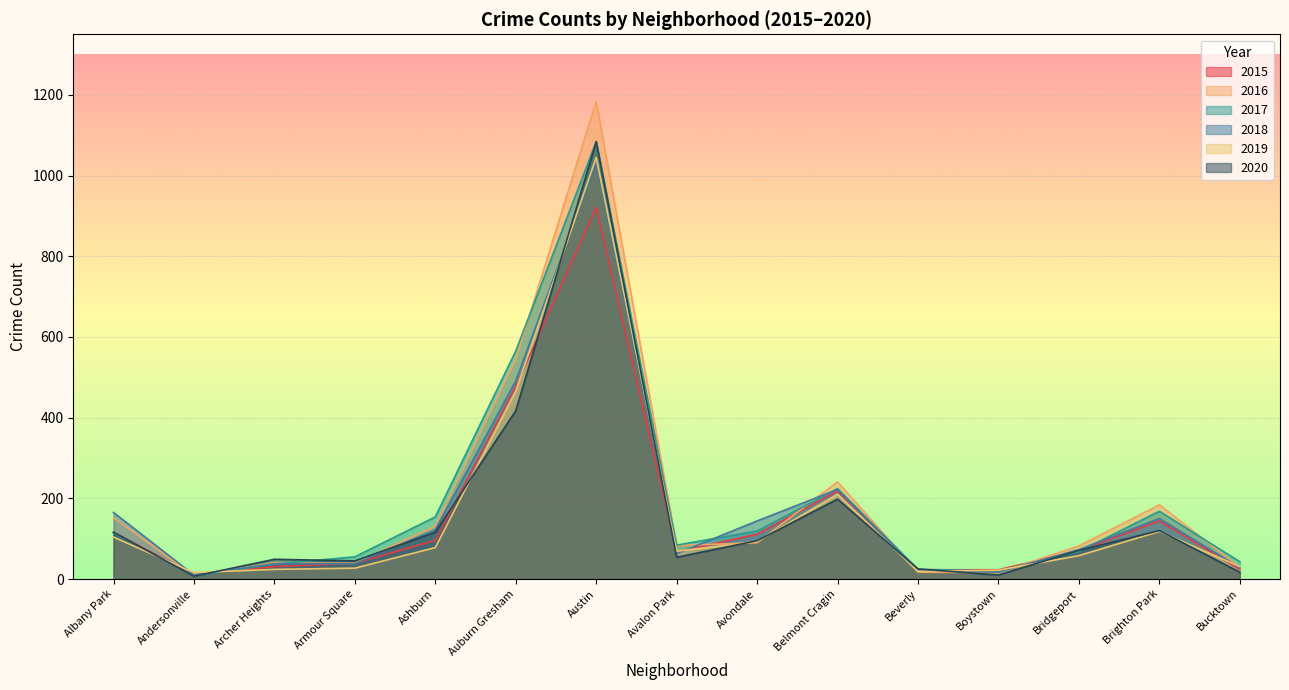

How many data points in 2018 are less than 73?

7